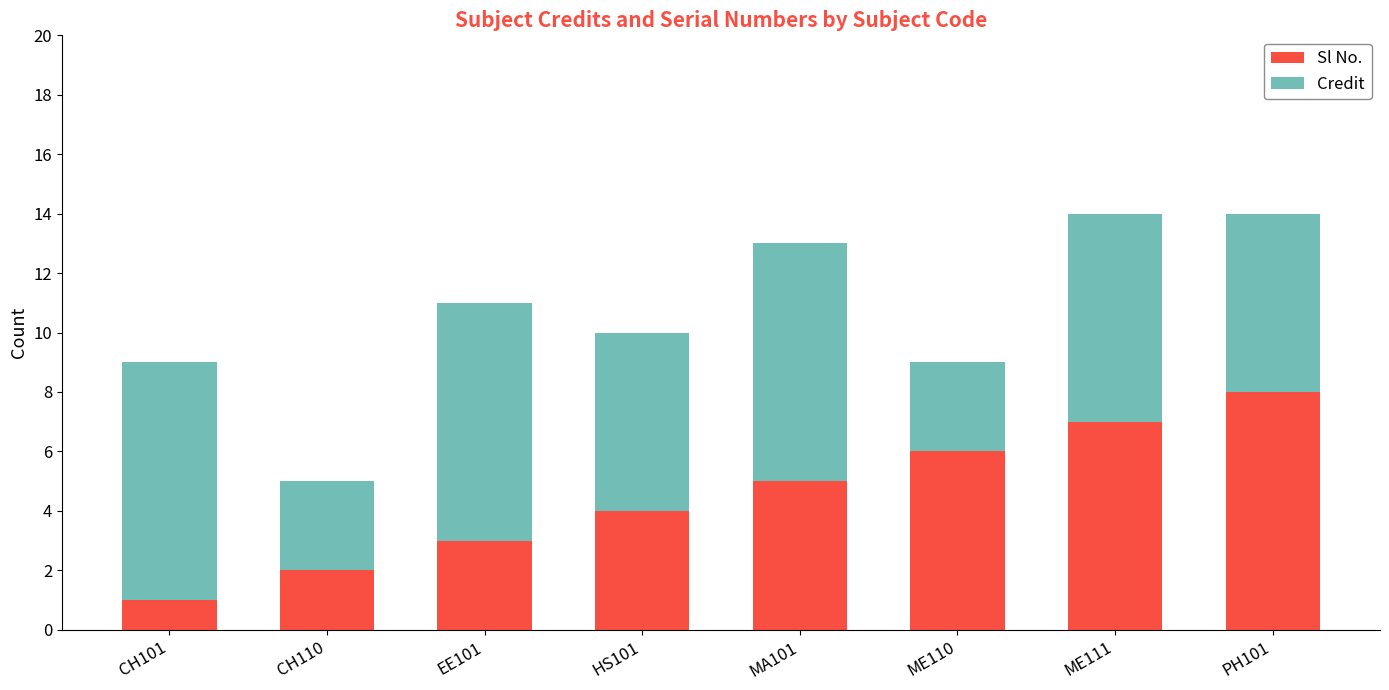

What is the total value across all series at ME110?

9